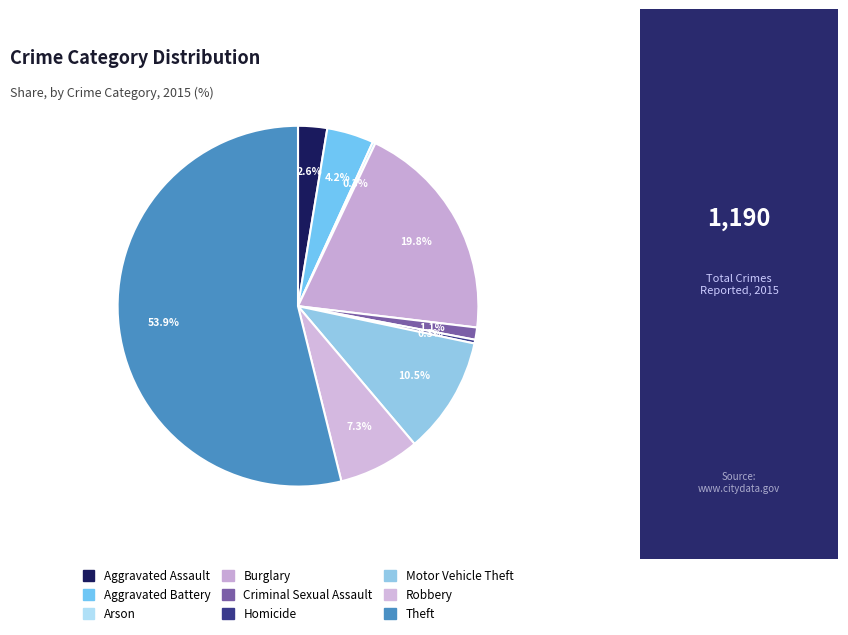

Combined, what portion of the pie is Motor Vehicle Theft and Criminal Sexual Assault?

11.6%